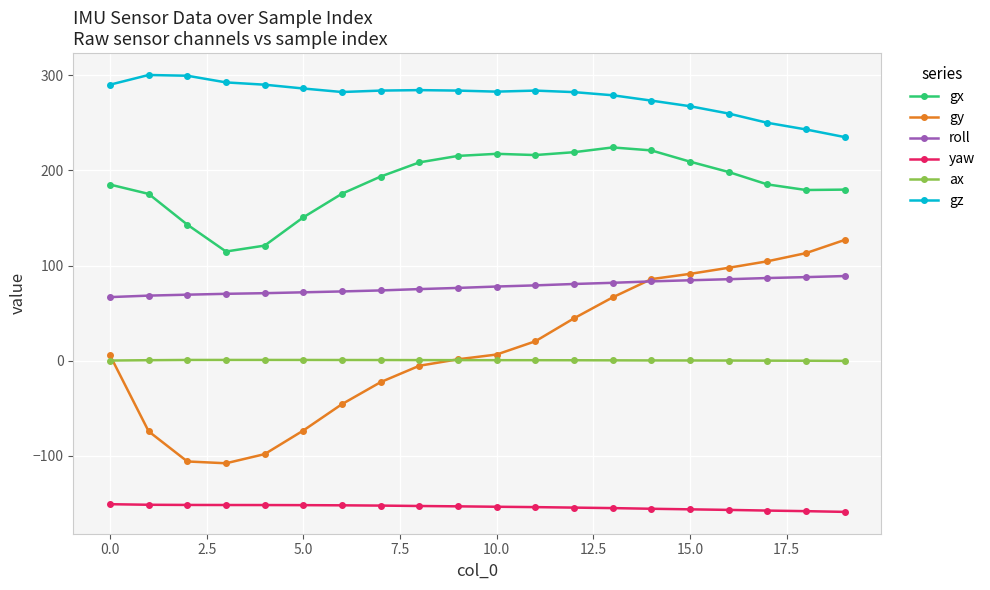

Rank the series by their maximum value, from lowest to highest.

yaw, ax, roll, gy, gx, gz